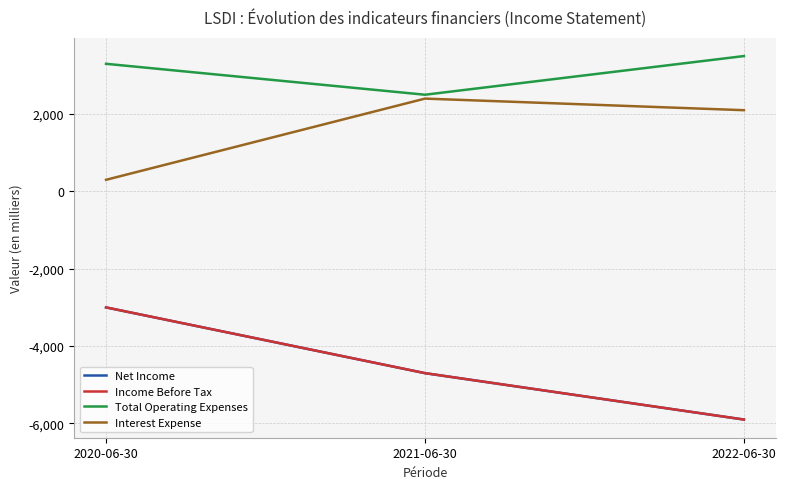

Reading right to left, extract all data points from this chart.

Net Income: -5900	-4700	-3000
Income Before Tax: -5900	-4700	-3000
Total Operating Expenses: 3500	2500	3300
Interest Expense: 2100	2400	300